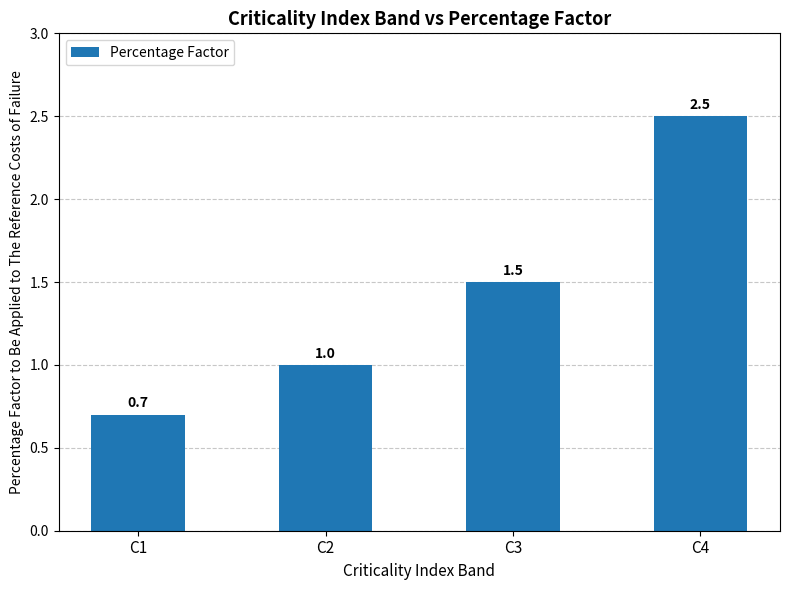

Reading left to right, what are all the values shown in this chart?

C1=0.7	C2=1.0	C3=1.5	C4=2.5